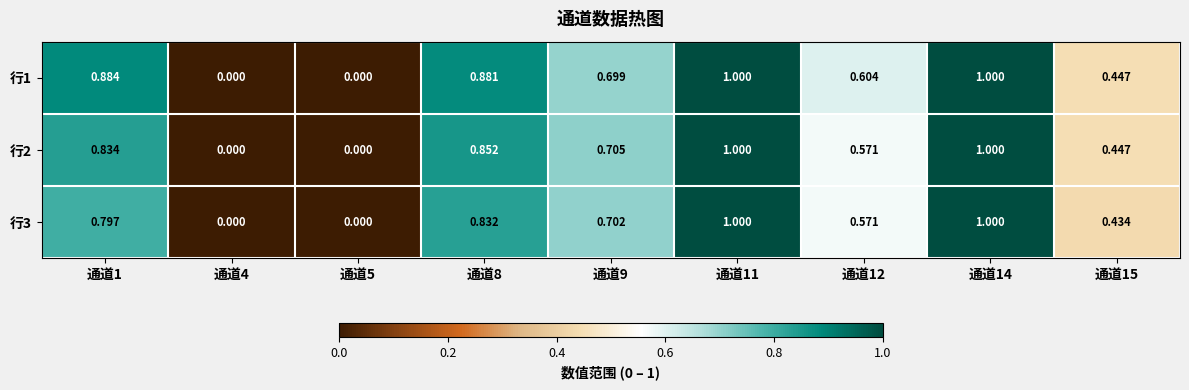

Is the value of 行3 at 通道5 greater than the value of 行2 at 通道12?

No